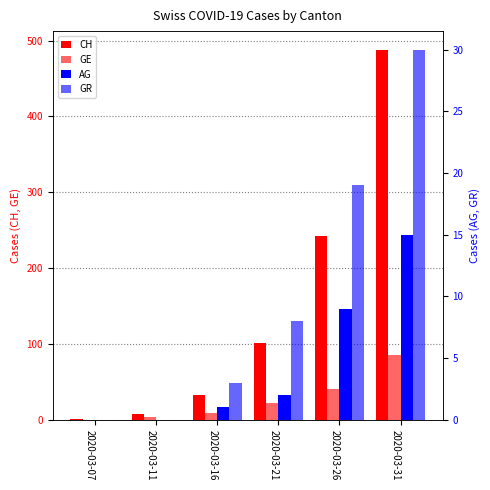

At which label does CH first exceed 101?

2020-03-26